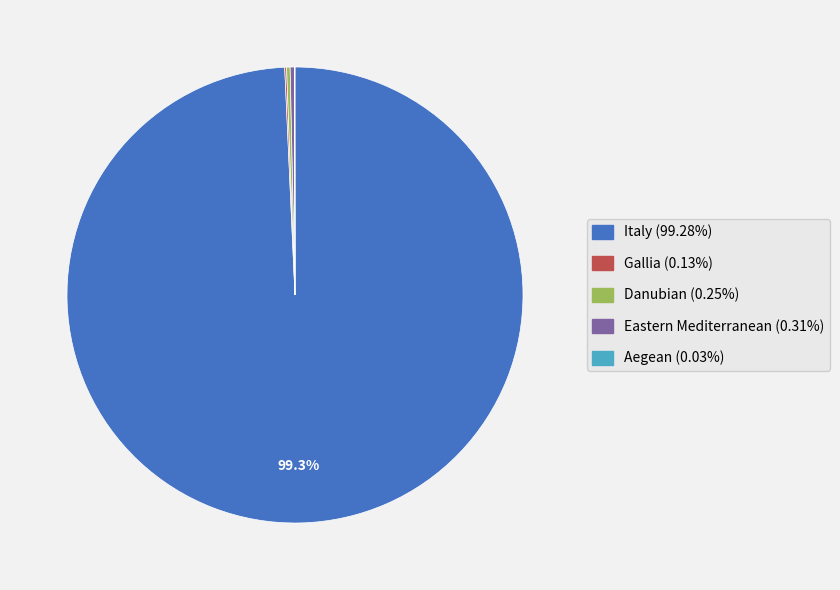

What is the largest slice in the pie chart?

Italy